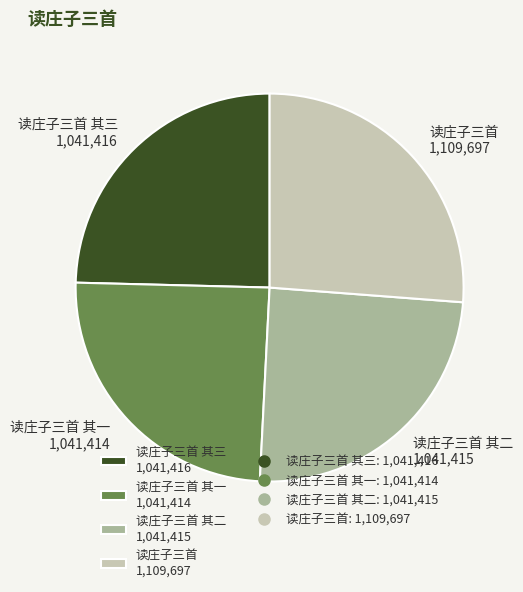

Combined, do 读庄子三首 1,109,697 and 读庄子三首 其三 1,041,416 account for over 50%?

Yes